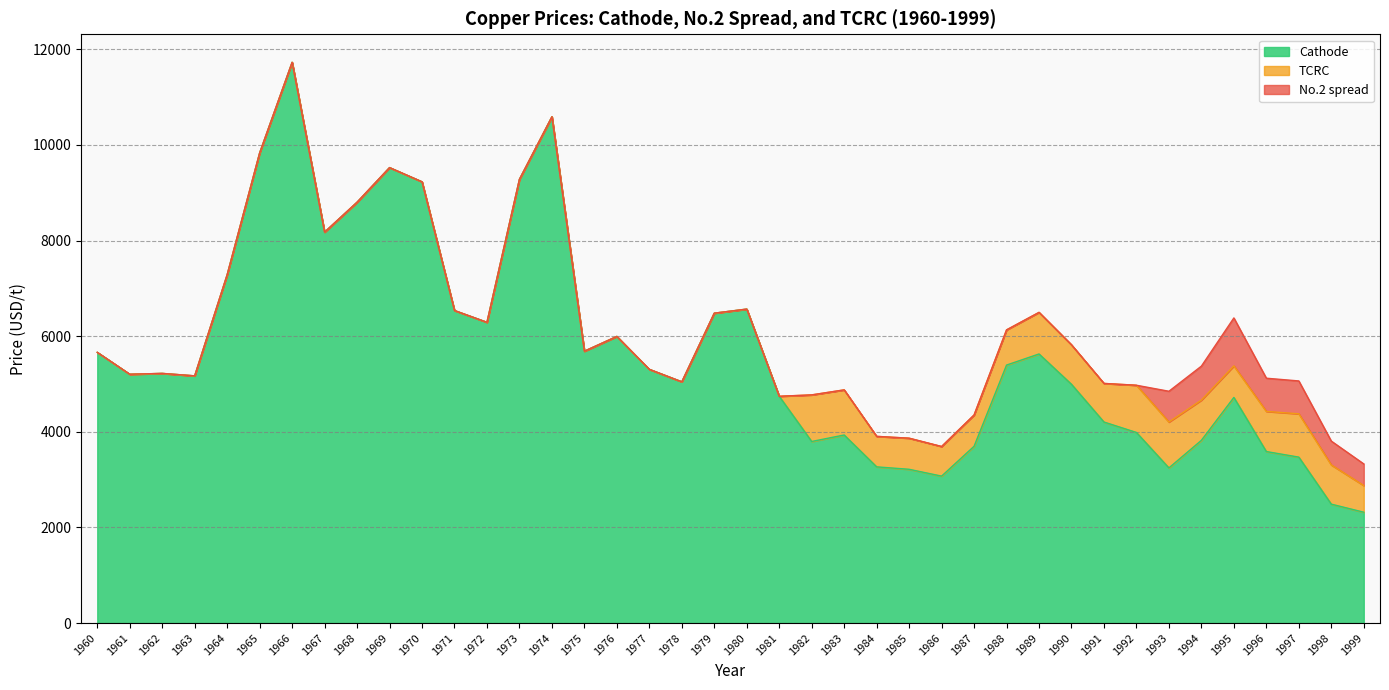

Count the number of categories in the chart.

40